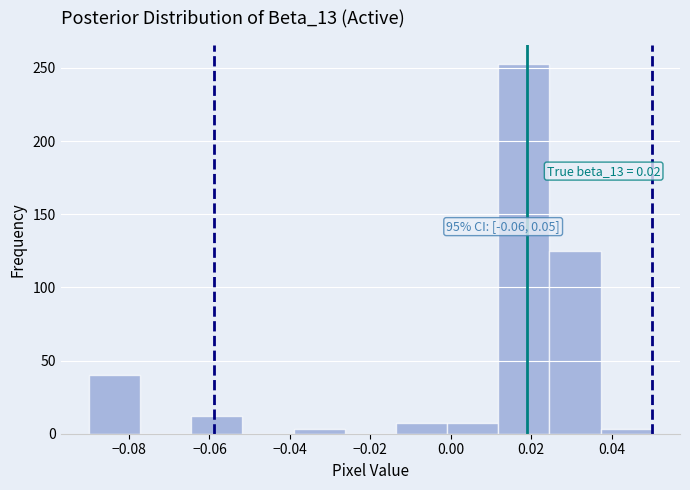

Over which range of the x-axis is the bar tallest?

0.012 to 0.024